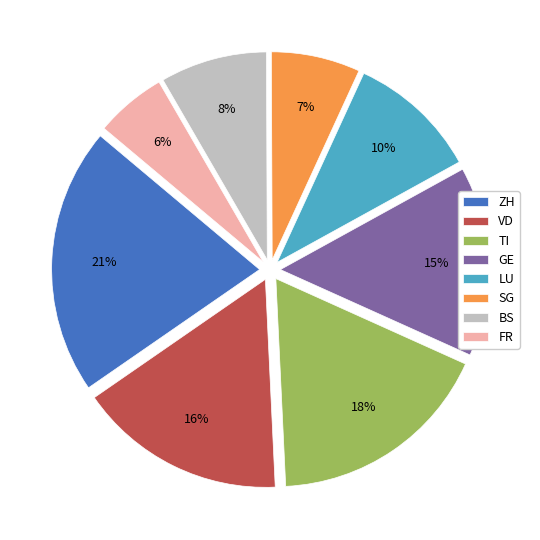

Rank the categories by value from lowest to highest.

FR, SG, BS, LU, GE, VD, TI, ZH